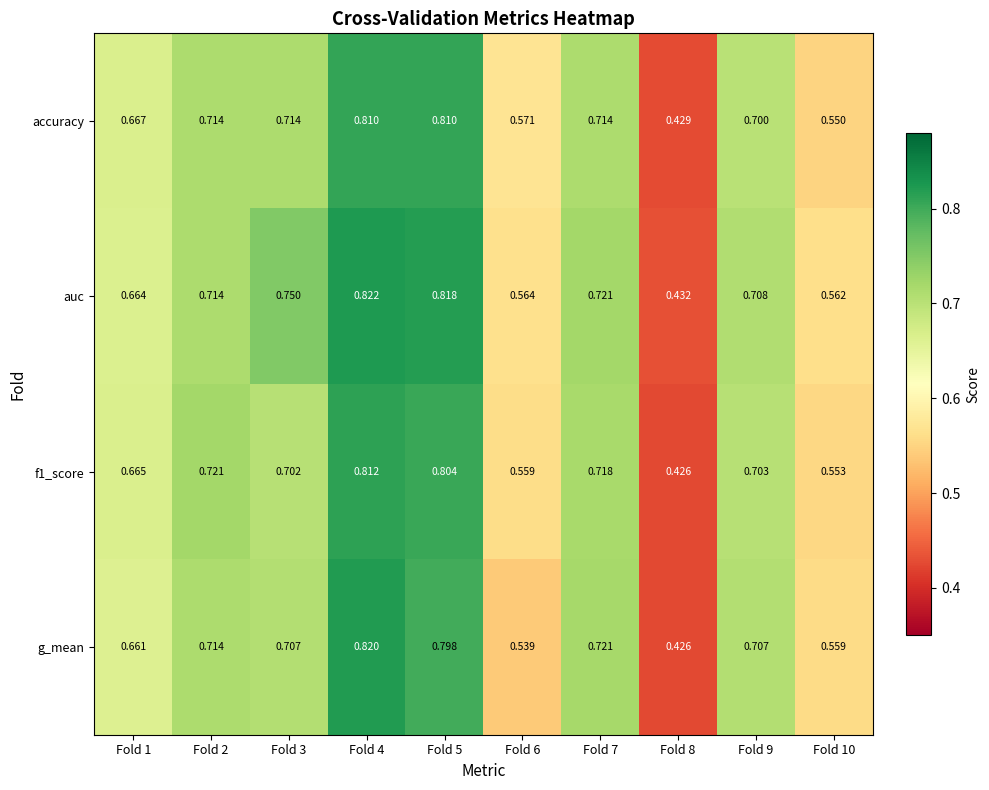

Which series has the widest spread of values?

g_mean